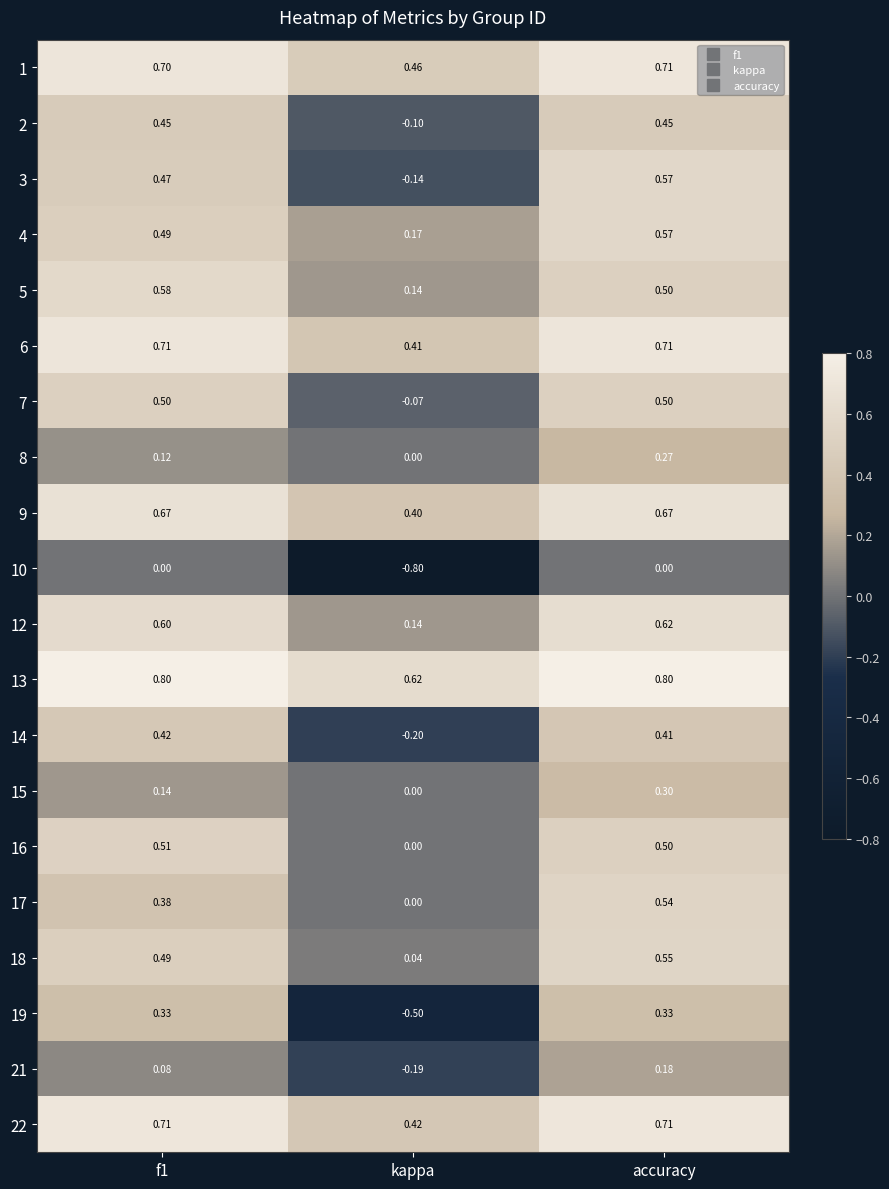

What is the total value across all series at kappa?

0.8